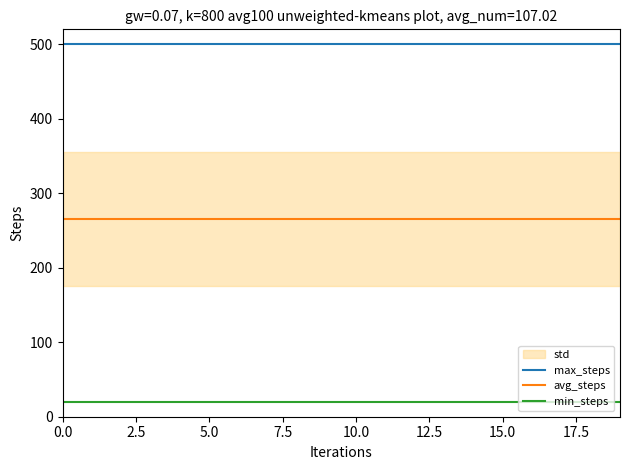

Does the chart display data point markers on the line(s)?

No